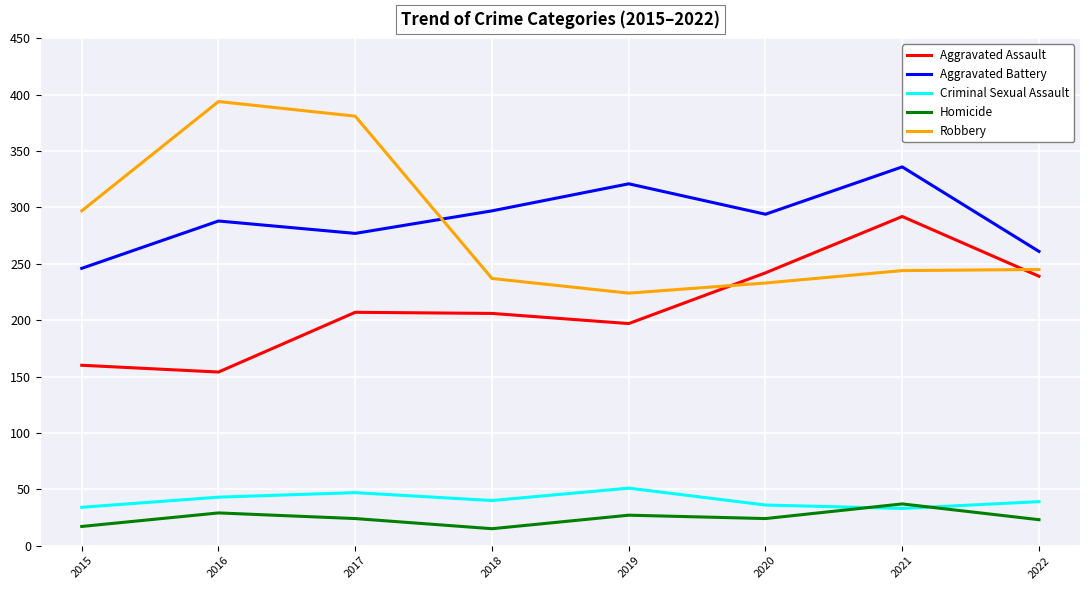

Is the value of Robbery at 2021 greater than the value of Aggravated Battery at 2016?

No